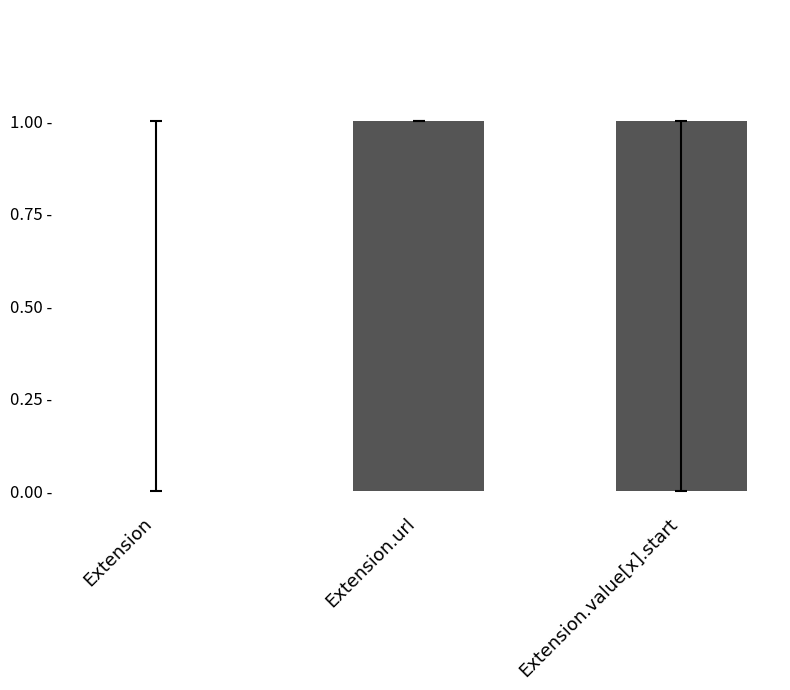

What is the greatest value displayed?

1